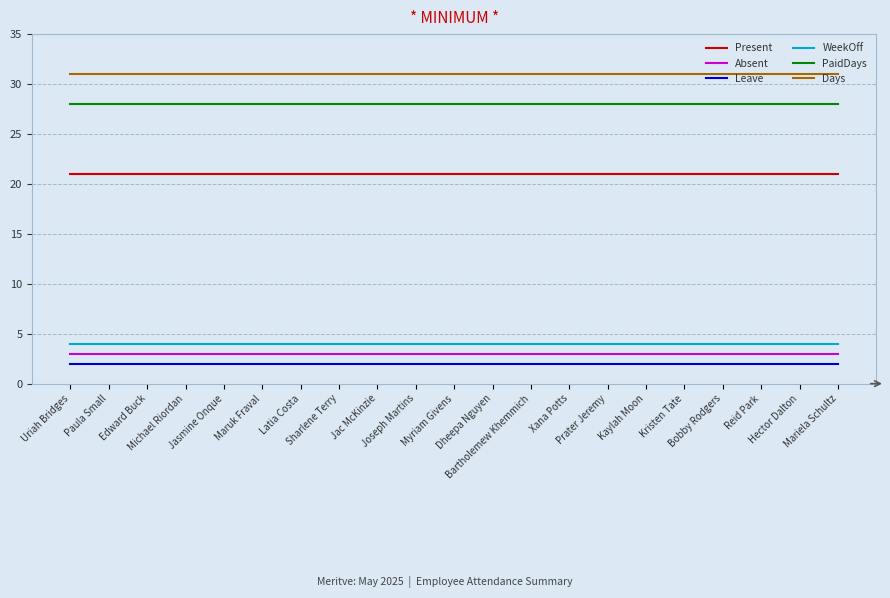

Which series has the largest total across all categories?

Days